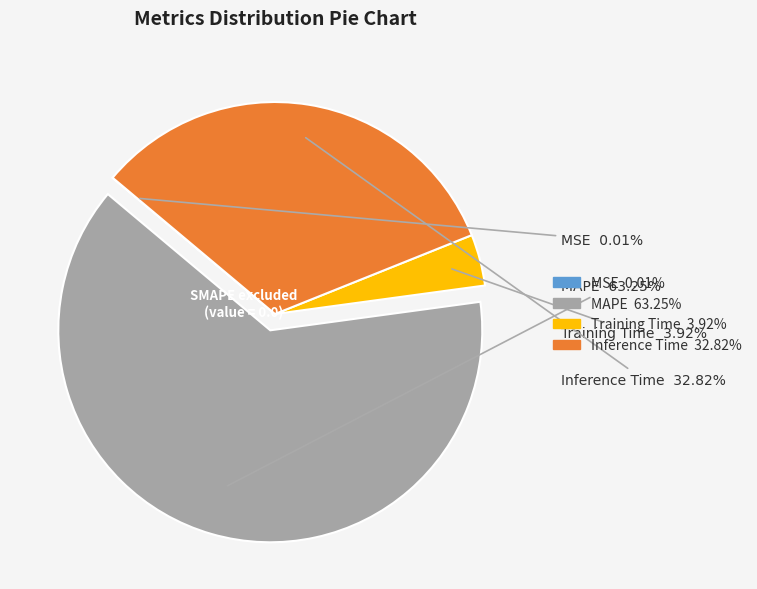

Which category accounts for the majority?

MAPE